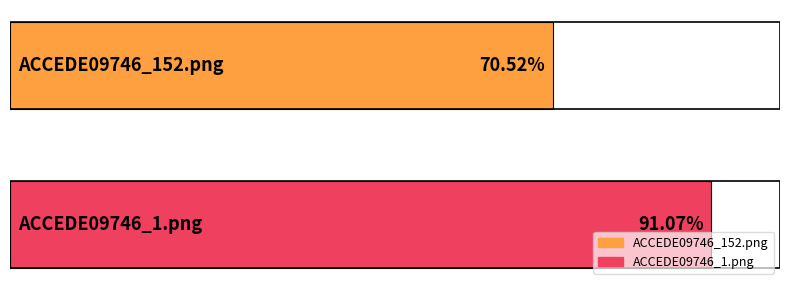

Reading right to left, transcribe all the data shown in this chart.

ACCEDE09746_1.png=0.9	ACCEDE09746_152.png=0.7